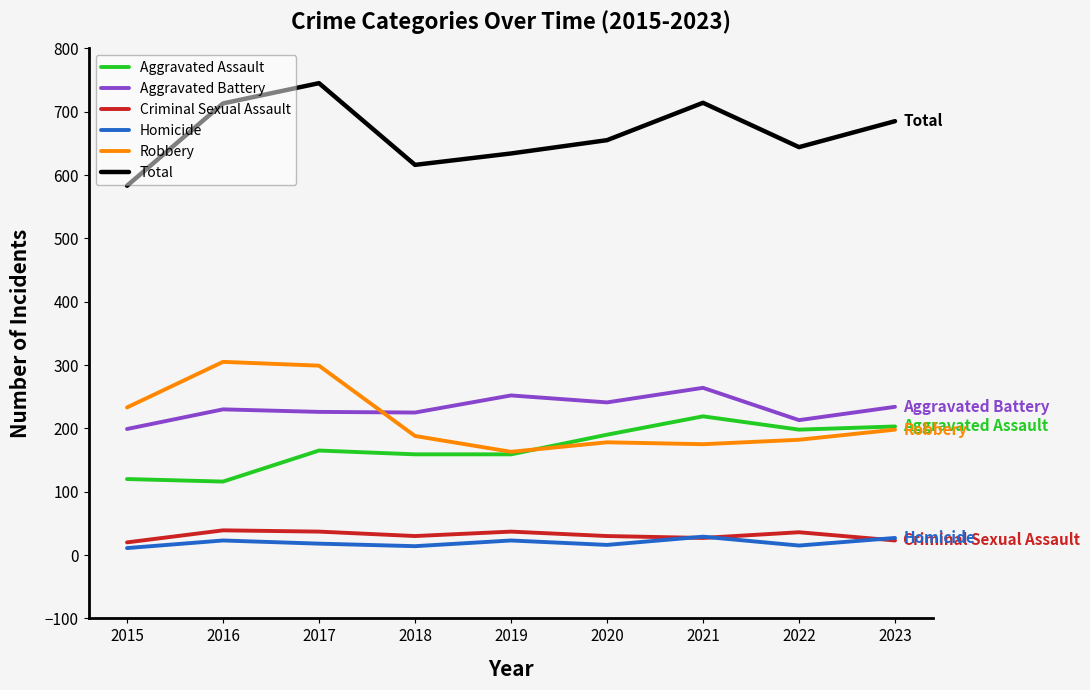

What is the difference between the maximum and minimum values in the Robbery series?

142